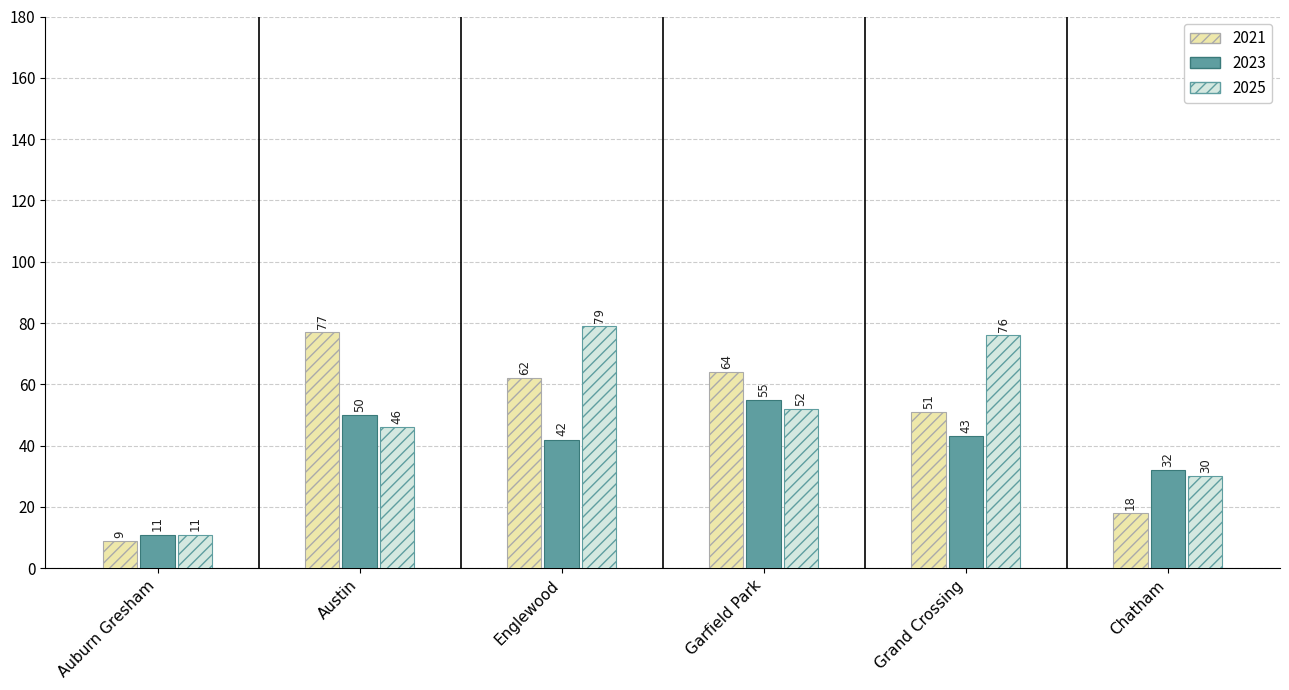

Rank the series at Garfield Park from lowest to highest value.

2025, 2023, 2021